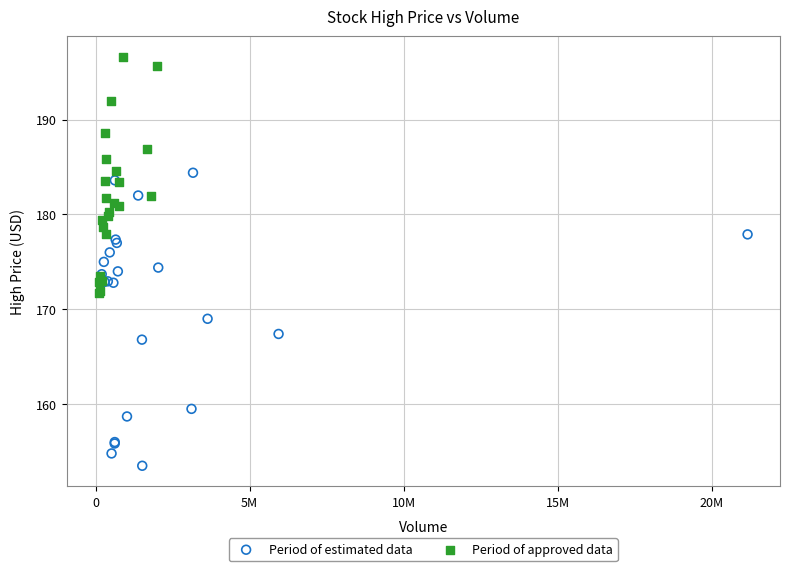

Which series contains the highest Y value?

Period of approved data